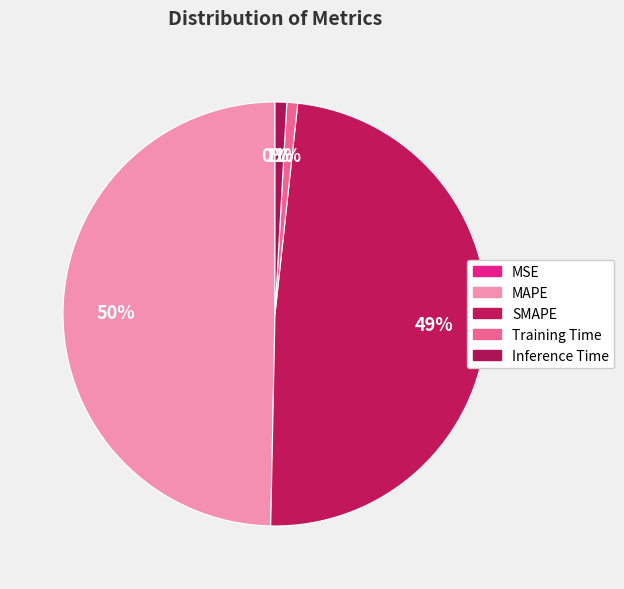

True or false: MSE accounts for 0% of the total.

True